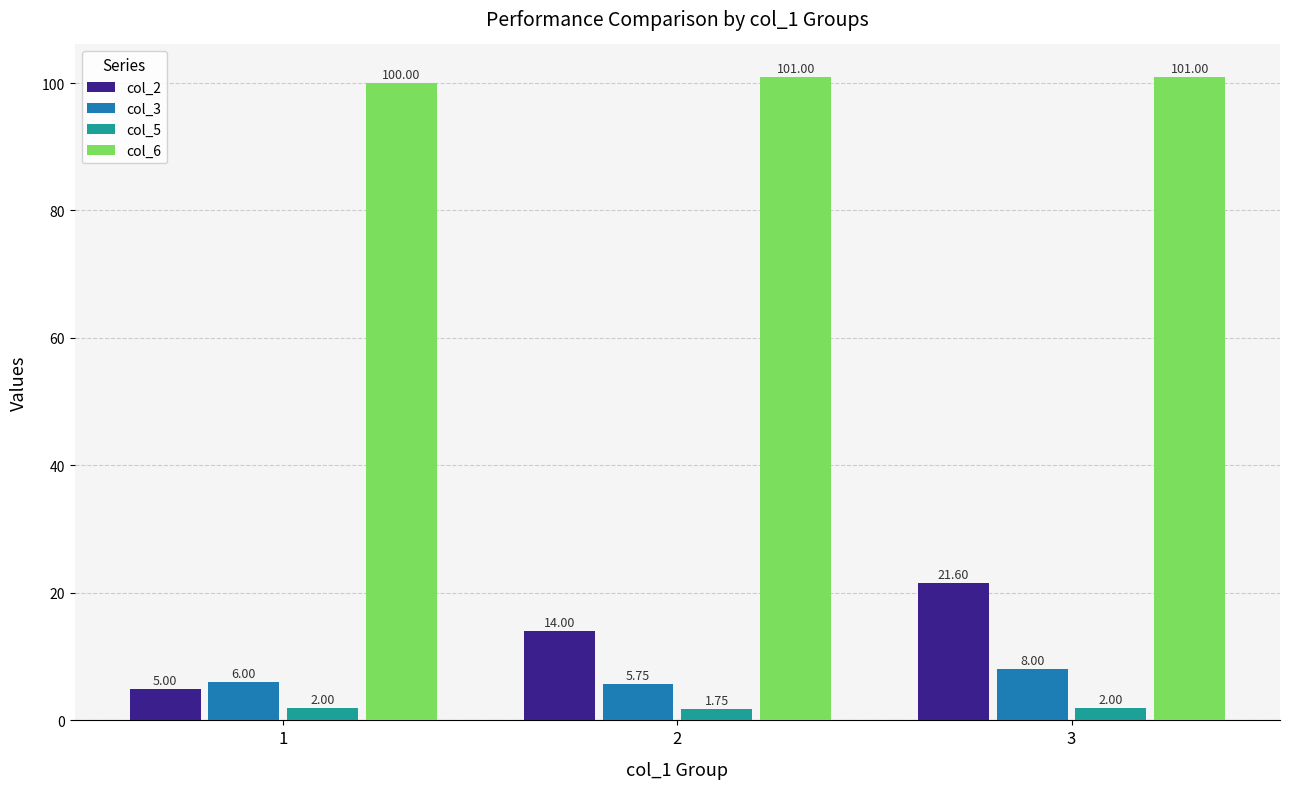

At which category is the sum across all series the highest?

3